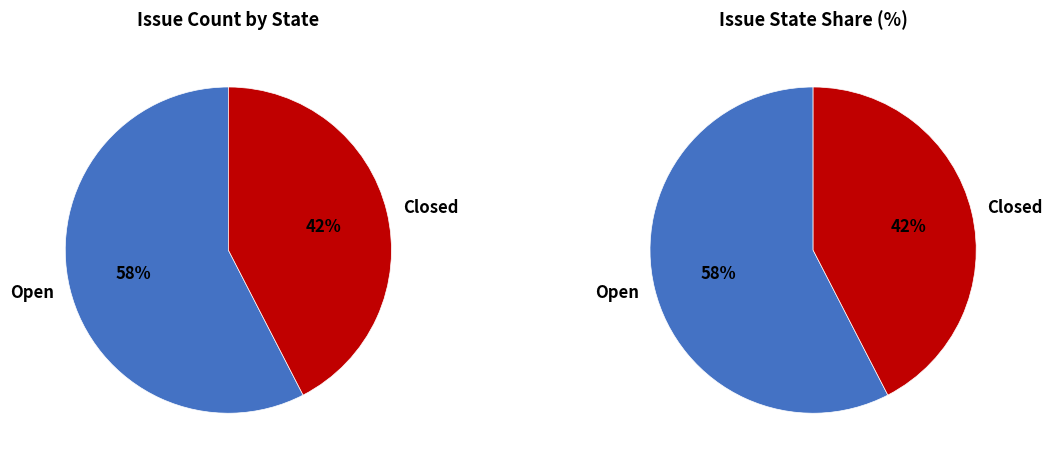

True or false: Closed accounts for 42% of the total.

True